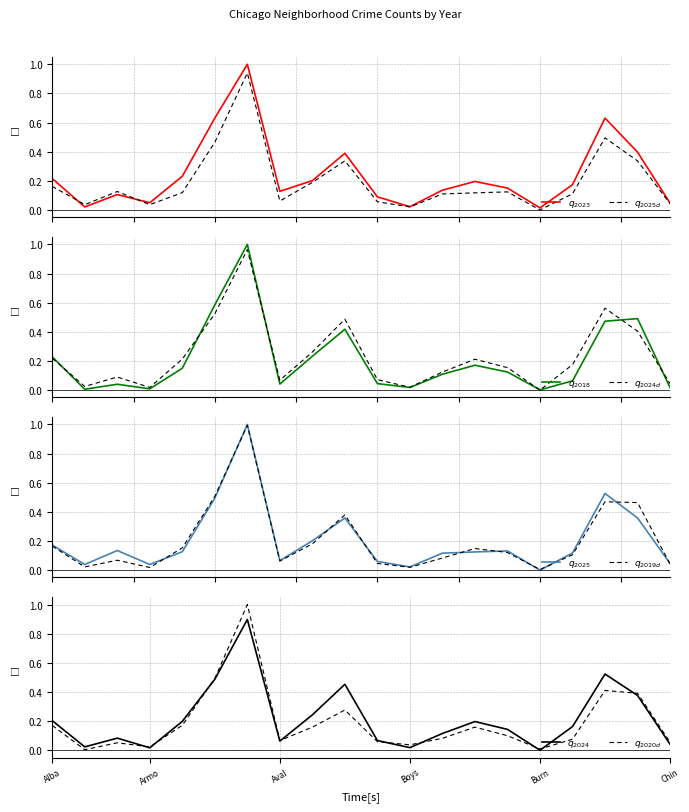

The value of 2018 at Calumet Heights is 0.1. True or false?

True